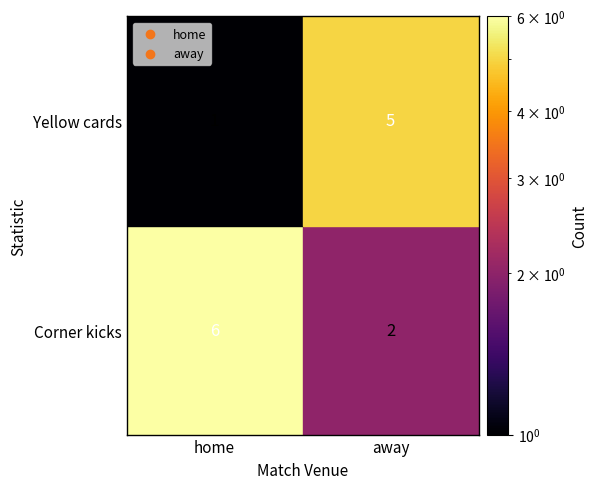

Reading left to right, list all the values displayed in this chart.

Corner kicks: 6	2
Yellow cards: 1	5